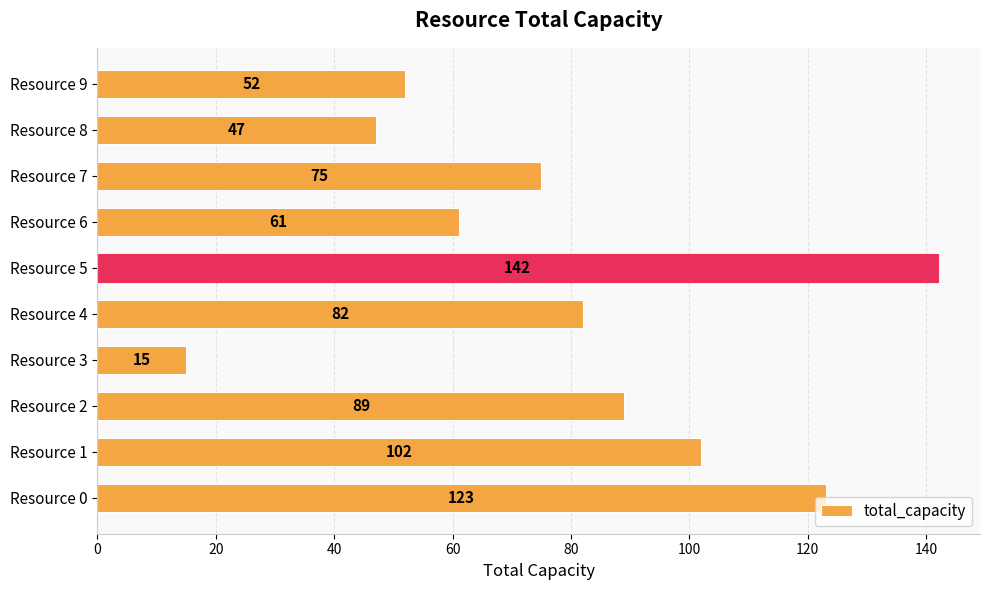

What is the minimum value shown in the chart?

15